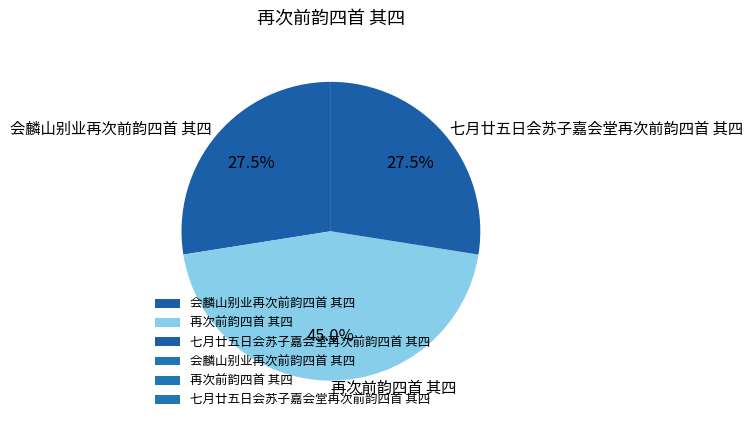

What is the ratio of the value at 再次前韵四首 其四 to the value at 七月廿五日会苏子嘉会堂再次前韵四首 其四?

1.6